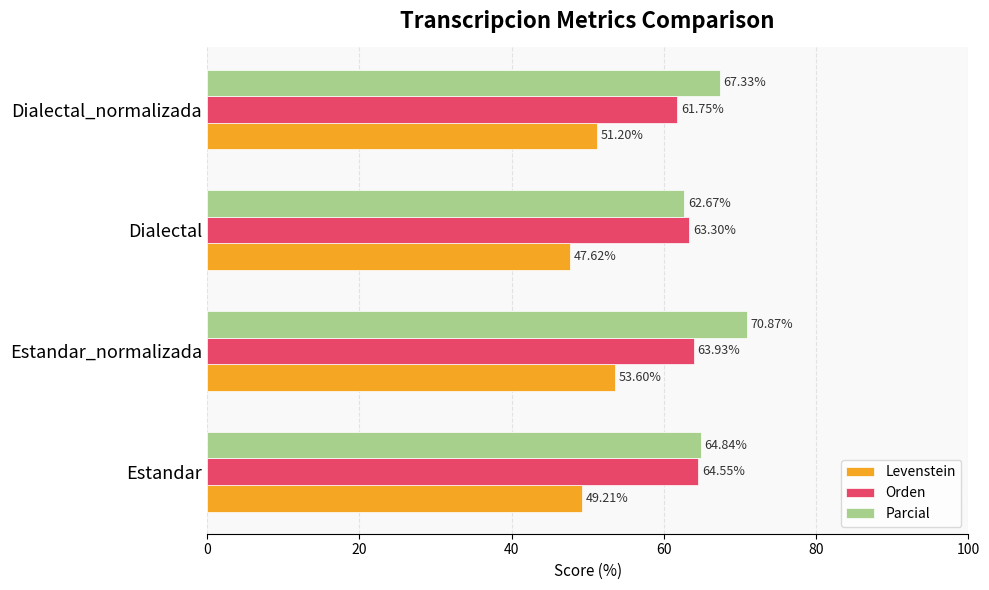

What is the difference between the highest and lowest values at Estandar?

15.6